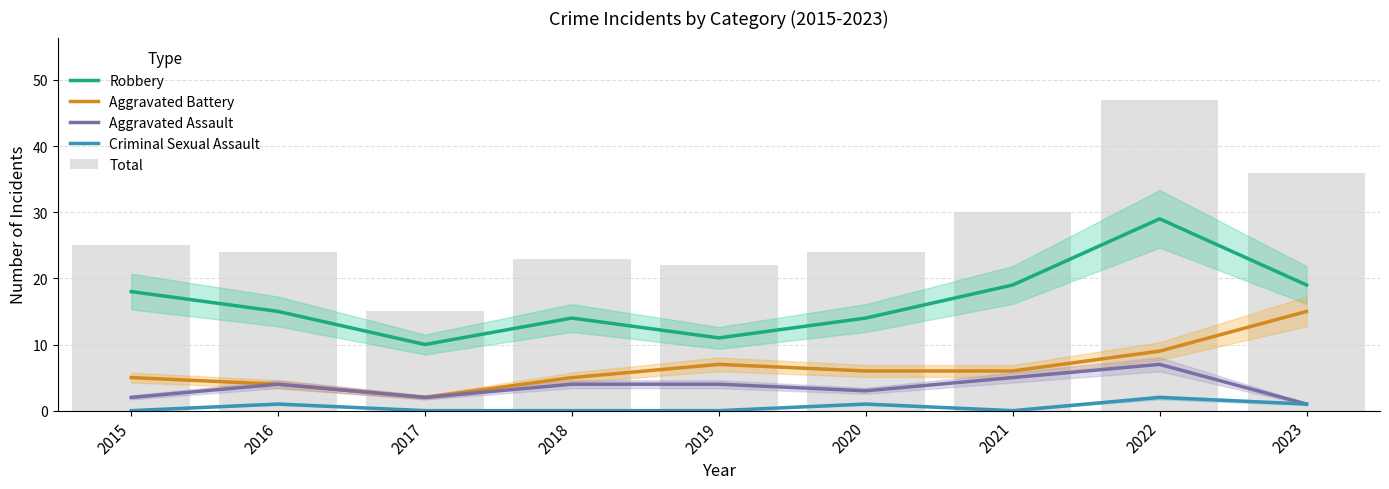

What is the sum of the Criminal Sexual Assault values at 2016 and 2023?

2